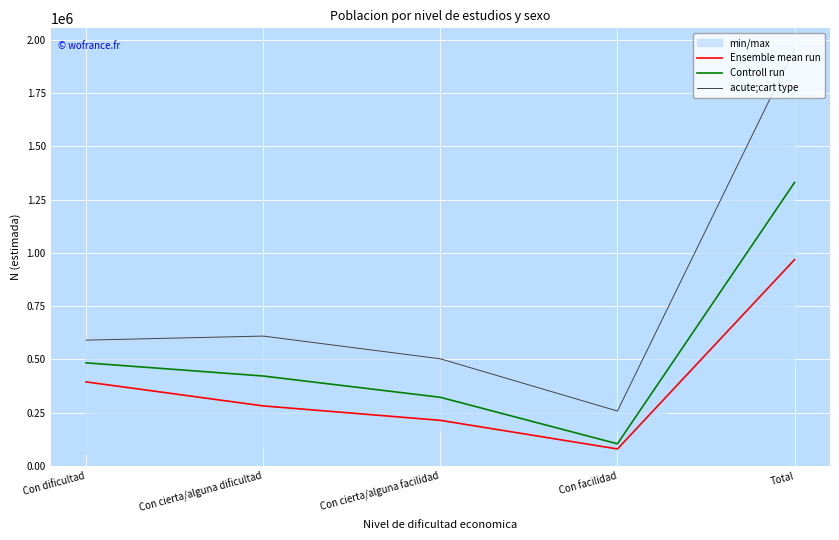

Which series has the largest range (max minus min)?

acute;cart type